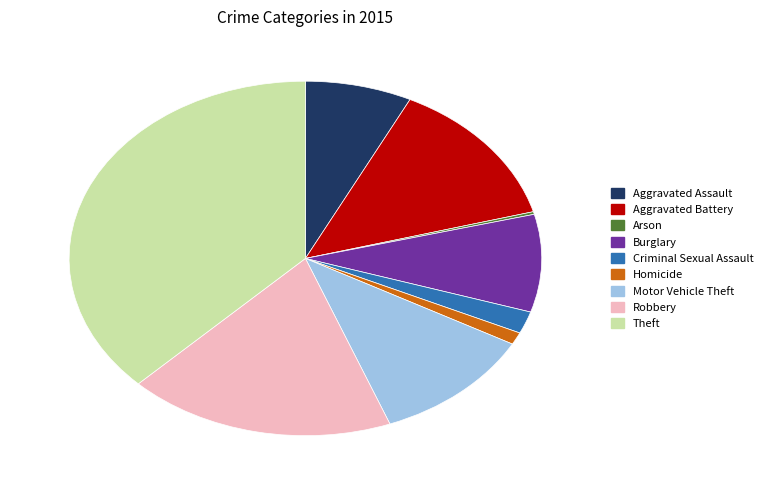

Is the sum of Theft and Burglary greater than half?

No